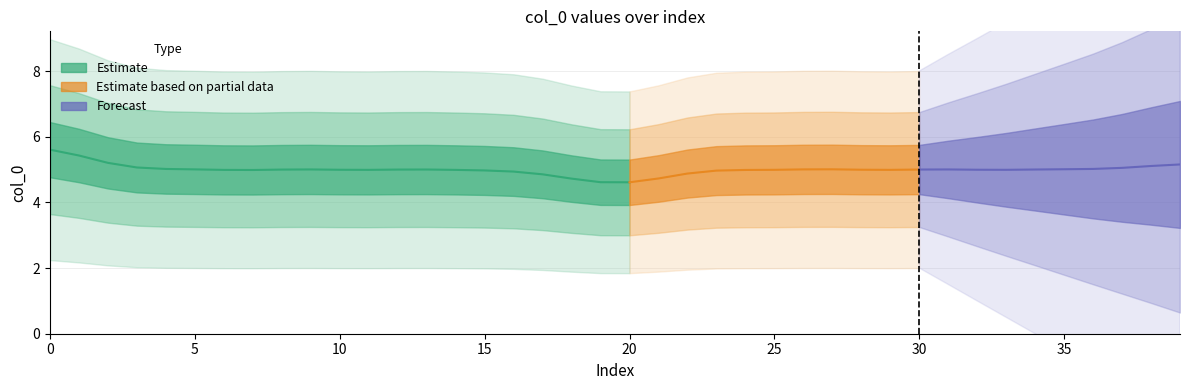

How many data points are less than 5?

20